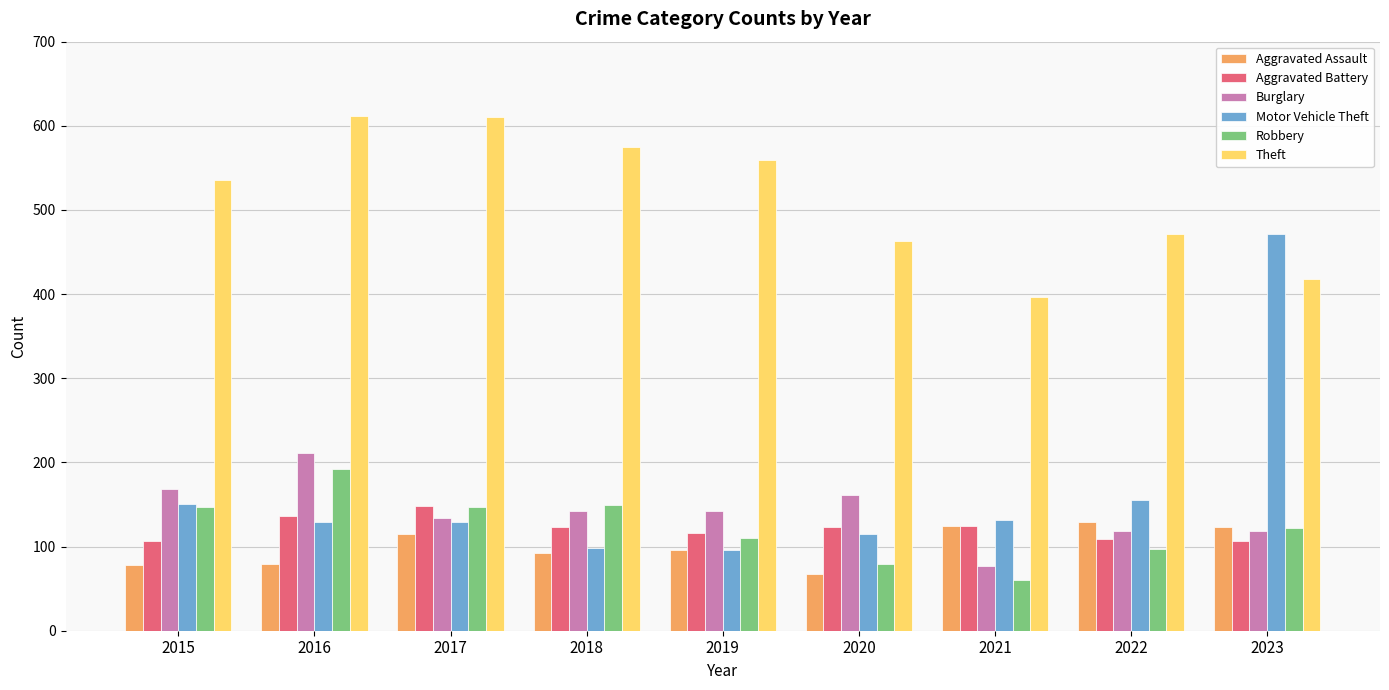

What is the maximum value for Aggravated Assault?

129